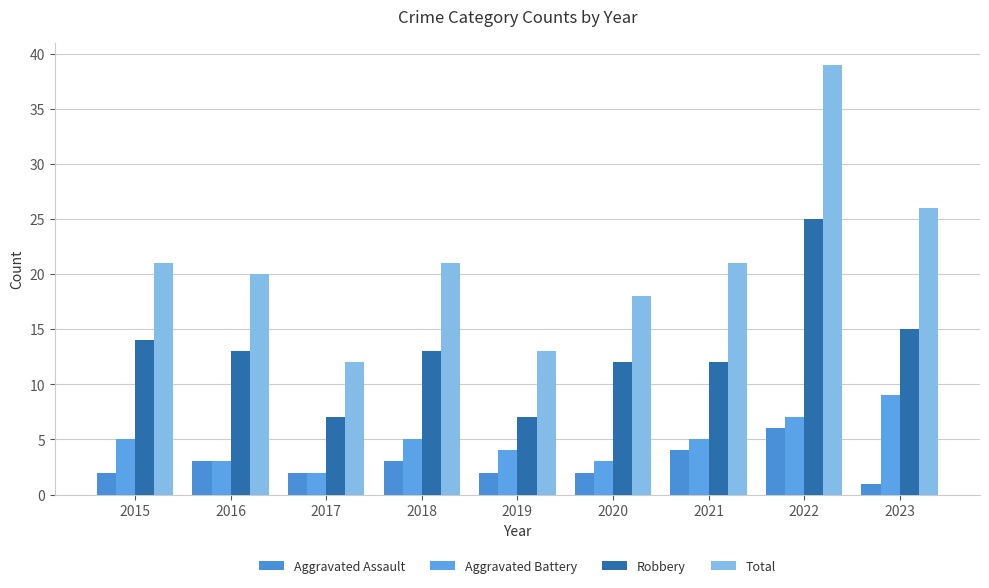

Does the chart contain any negative values?

No